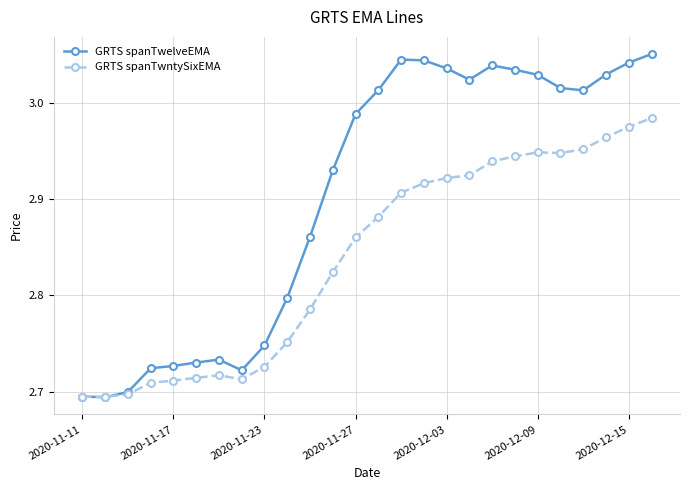

Which series has the widest spread of values?

GRTS spanTwelveEMA